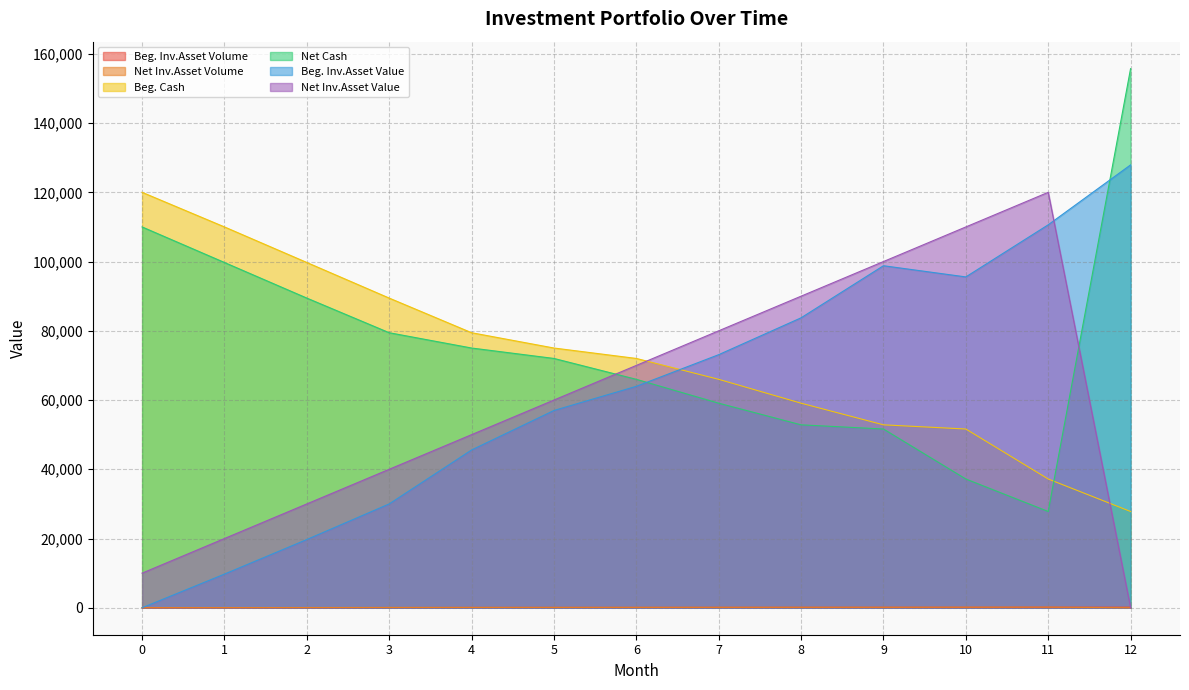

What are all the series names shown in the legend?

Beg. Inv.Asset Volume, Net Inv.Asset Volume, Beg. Cash, Net Cash, Beg. Inv.Asset Value, Net Inv.Asset Value